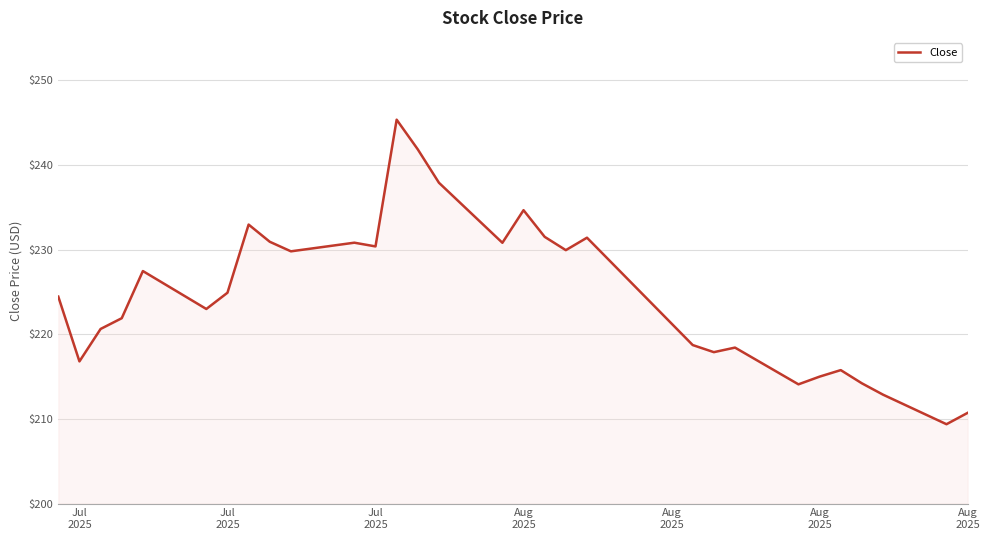

What is the difference between the maximum and minimum values?

36.0